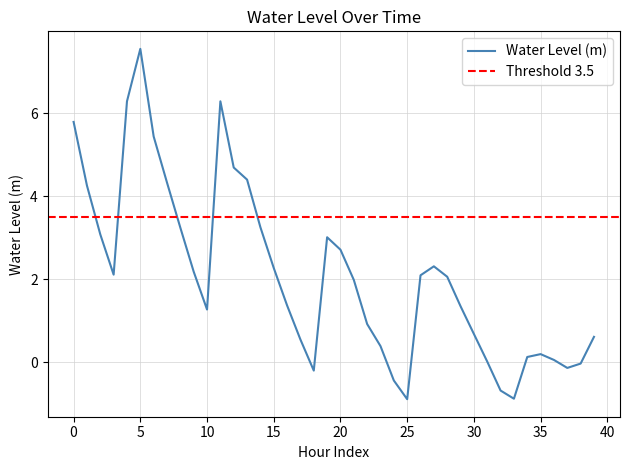

How many categories are shown in the chart?

40